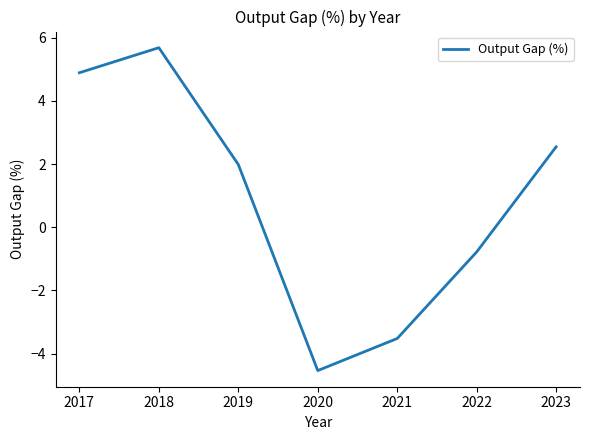

The value at 2020 is -4.5. True or false?

True